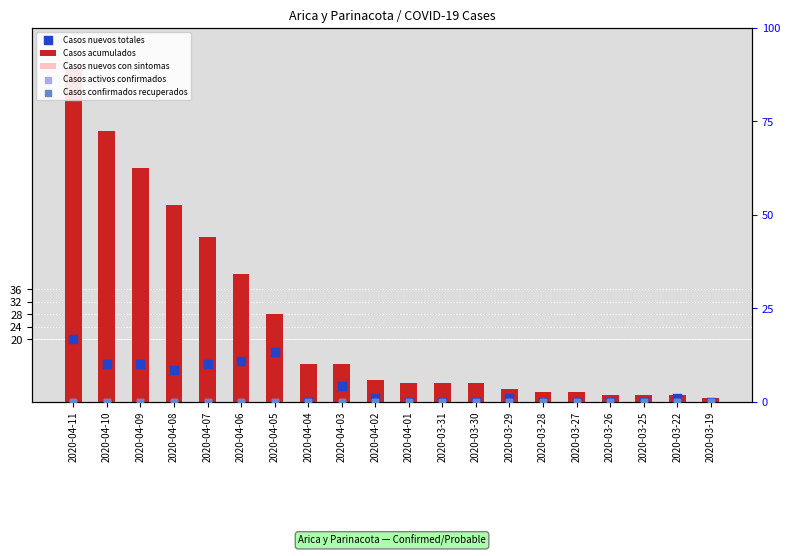

At how many categories does at least one series exceed 46?

5